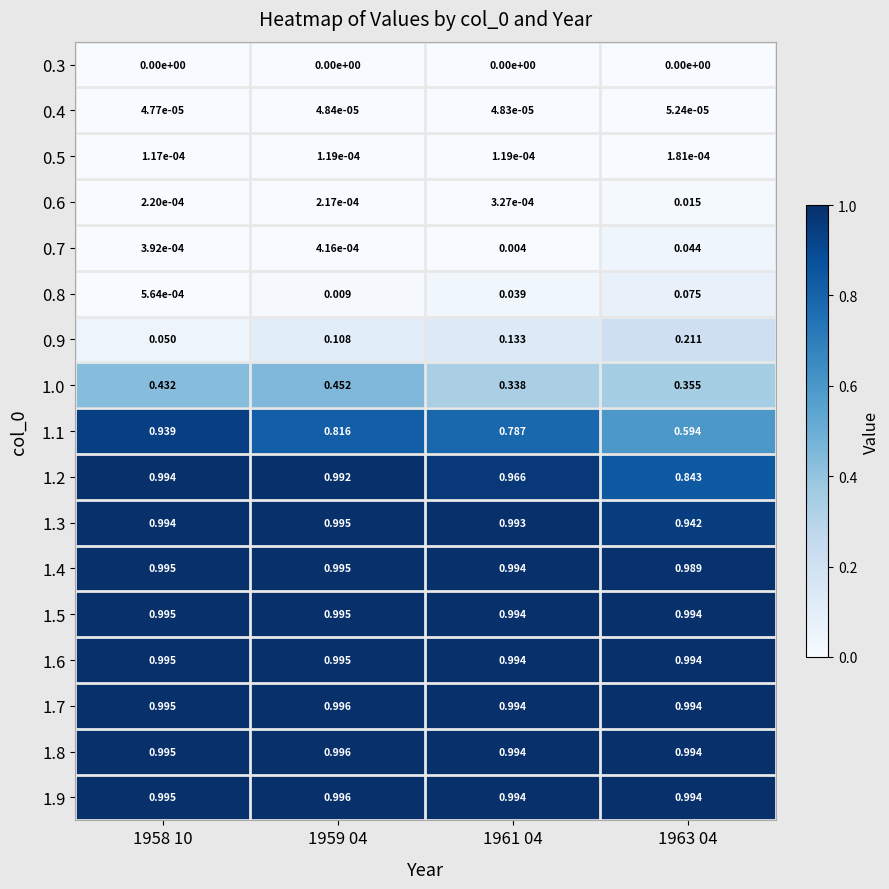

Is the value of 0.7 at 1963 04 greater than the value of 1.1 at 1961 04?

No